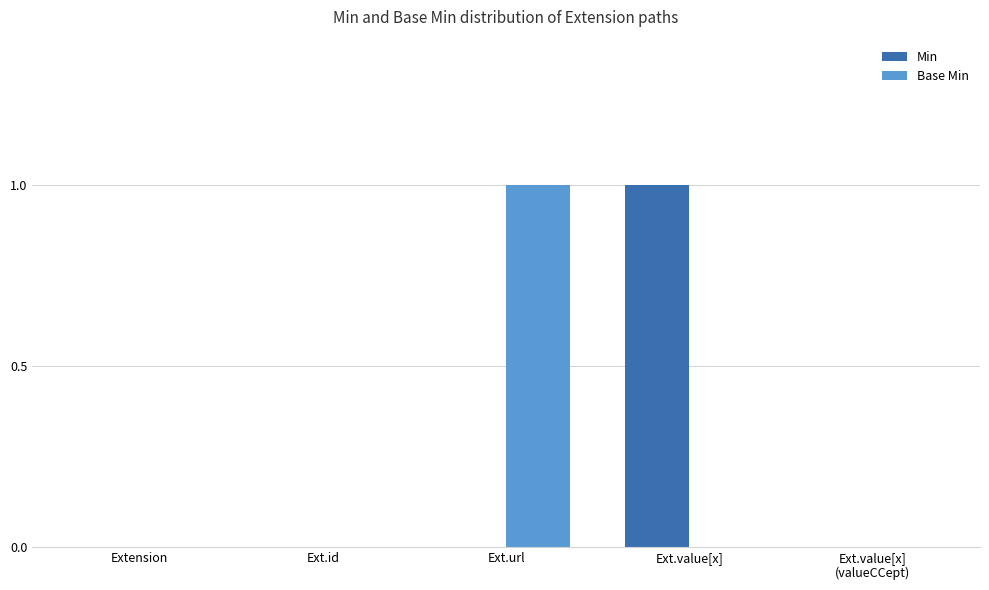

Is it true that Base Min equals 0 at Extension?

True